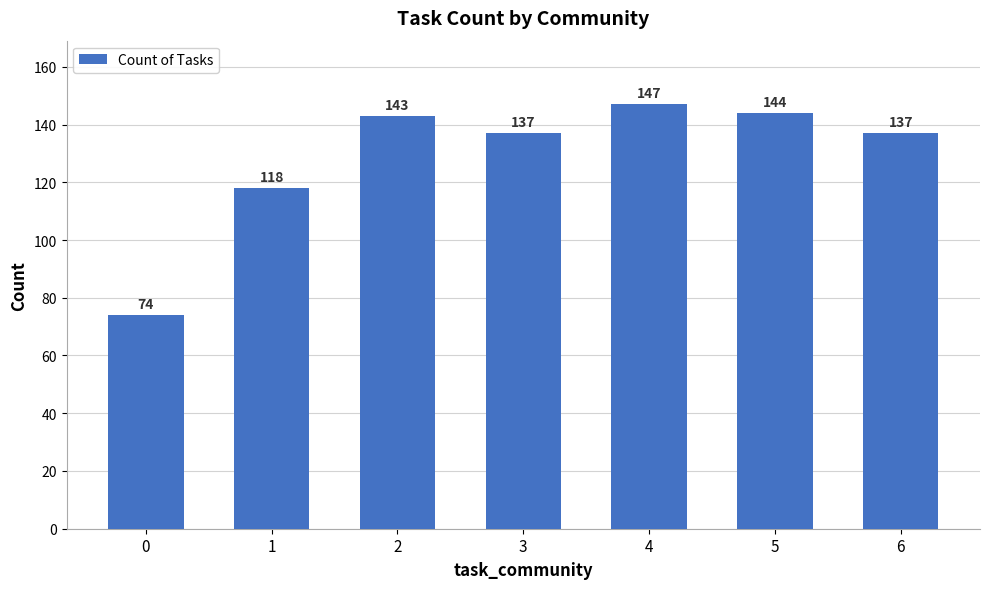

What is the maximum value shown in the chart?

147